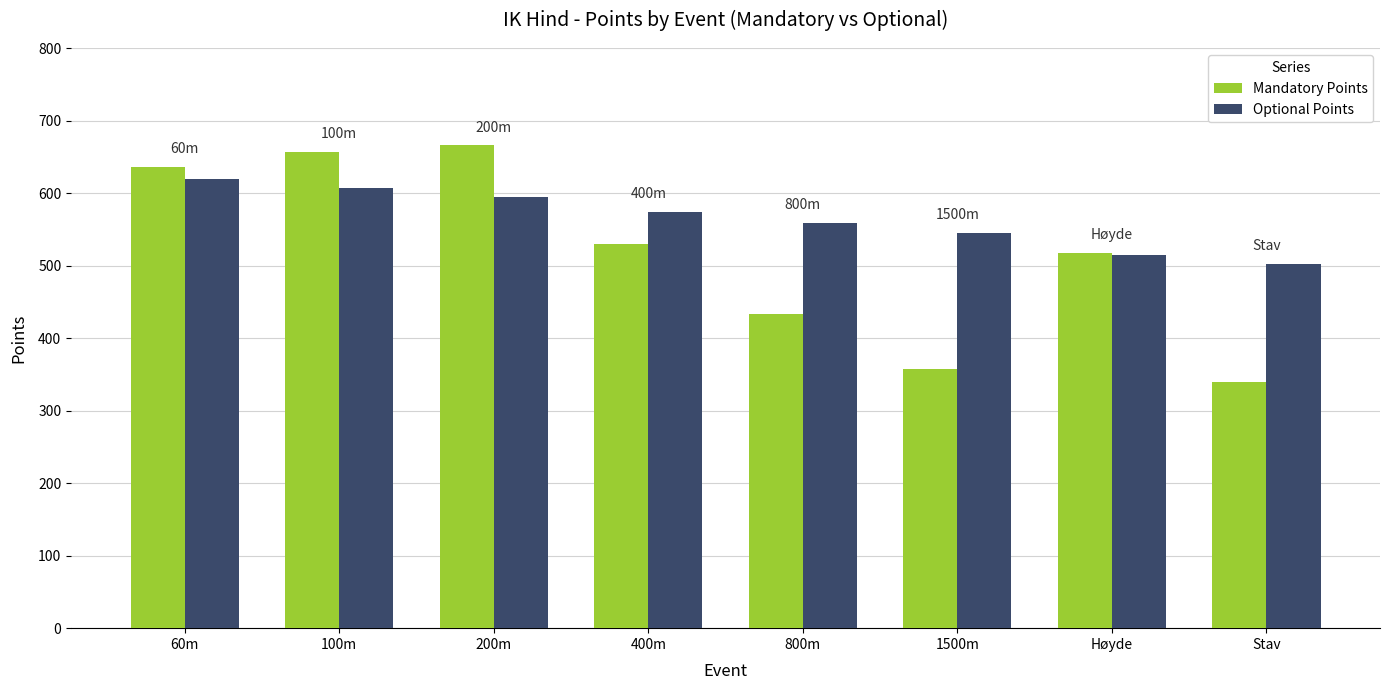

Rank the series at 800m from lowest to highest value.

Mandatory Points, Optional Points